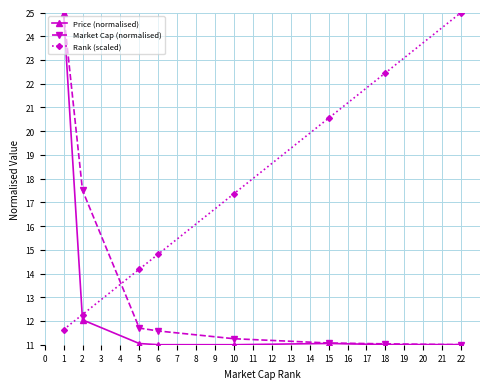

What is the difference between the maximum and minimum values in the Market Cap (normalised) series?

14.0